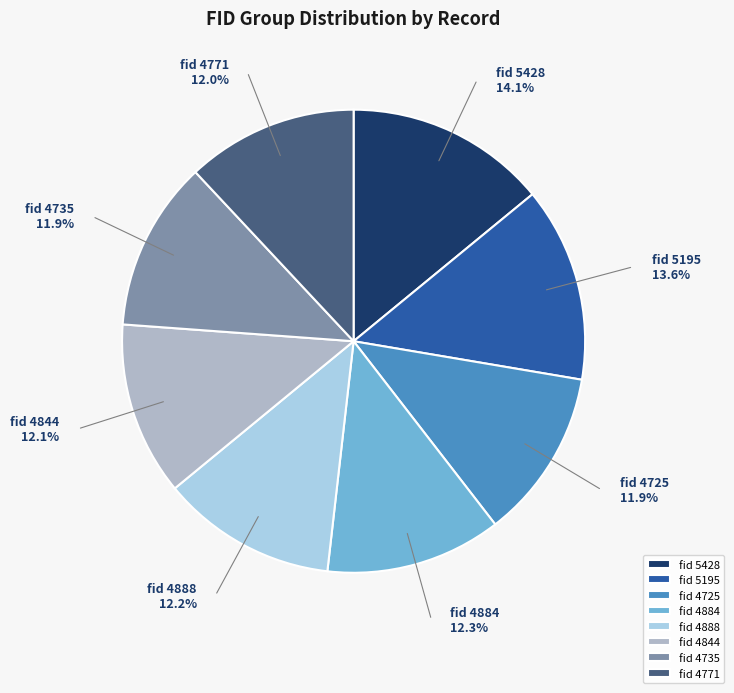

Which has a higher value, fid 4884 or fid 5428?

fid 5428